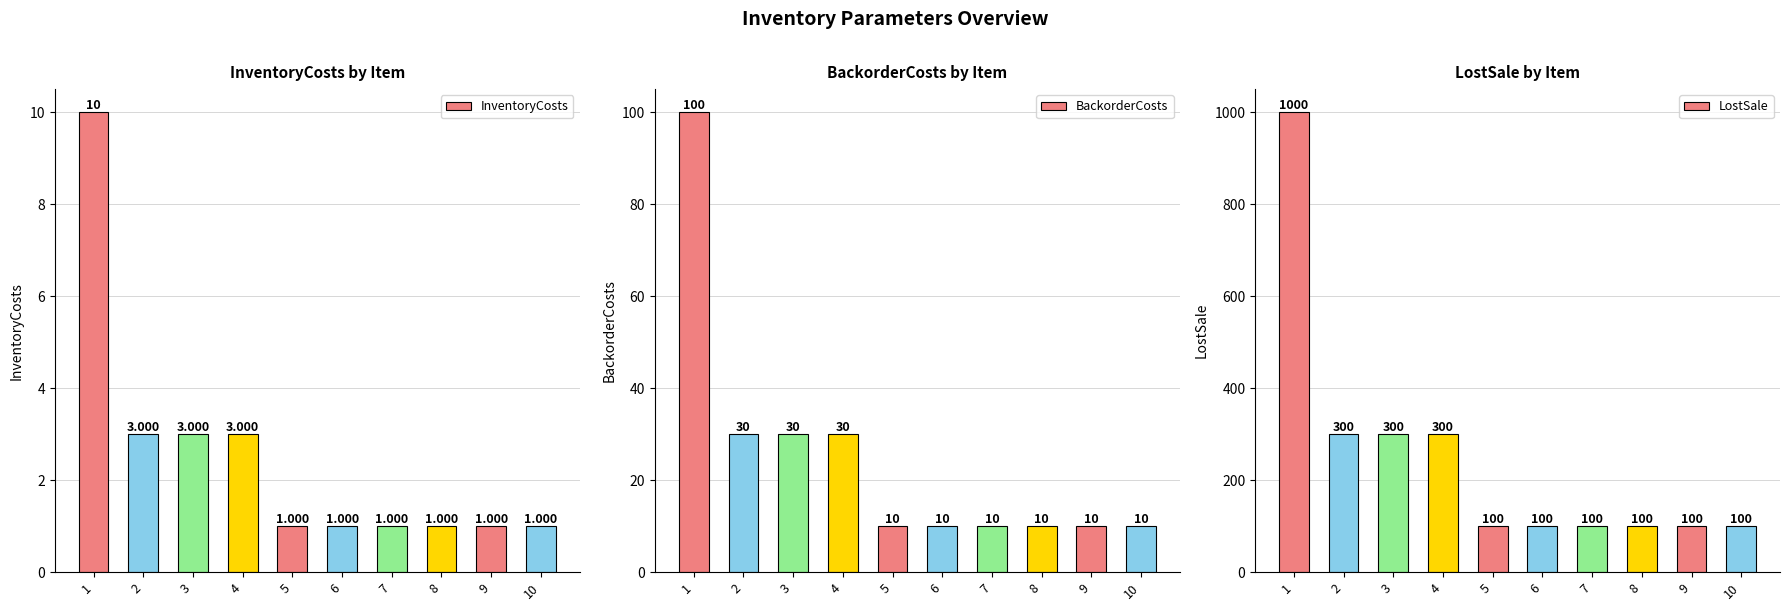

True or false: BackorderCosts has a value of 15 at 7.

False